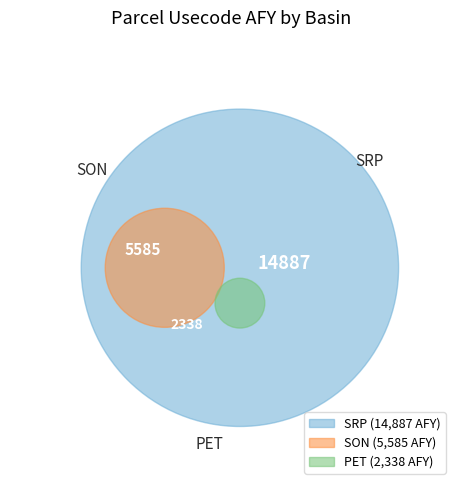

How many slices are in this pie chart?

3